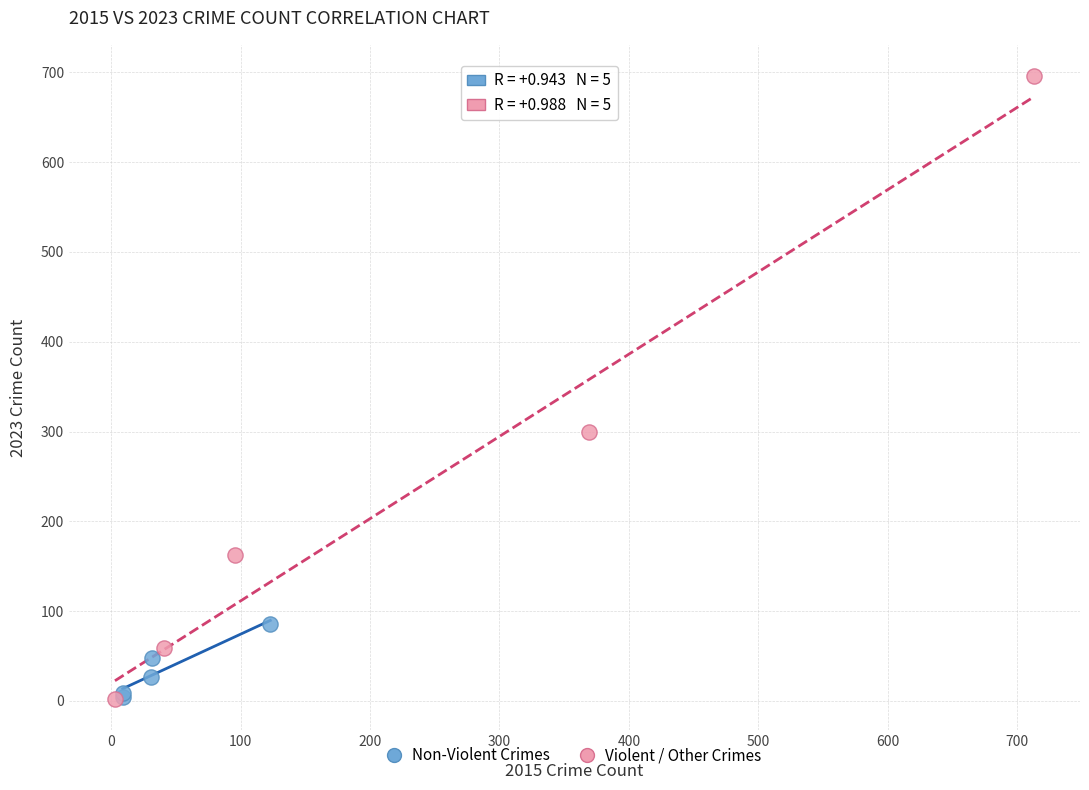

Which series has the largest Y range (max minus min)?

Violent / Other Crimes